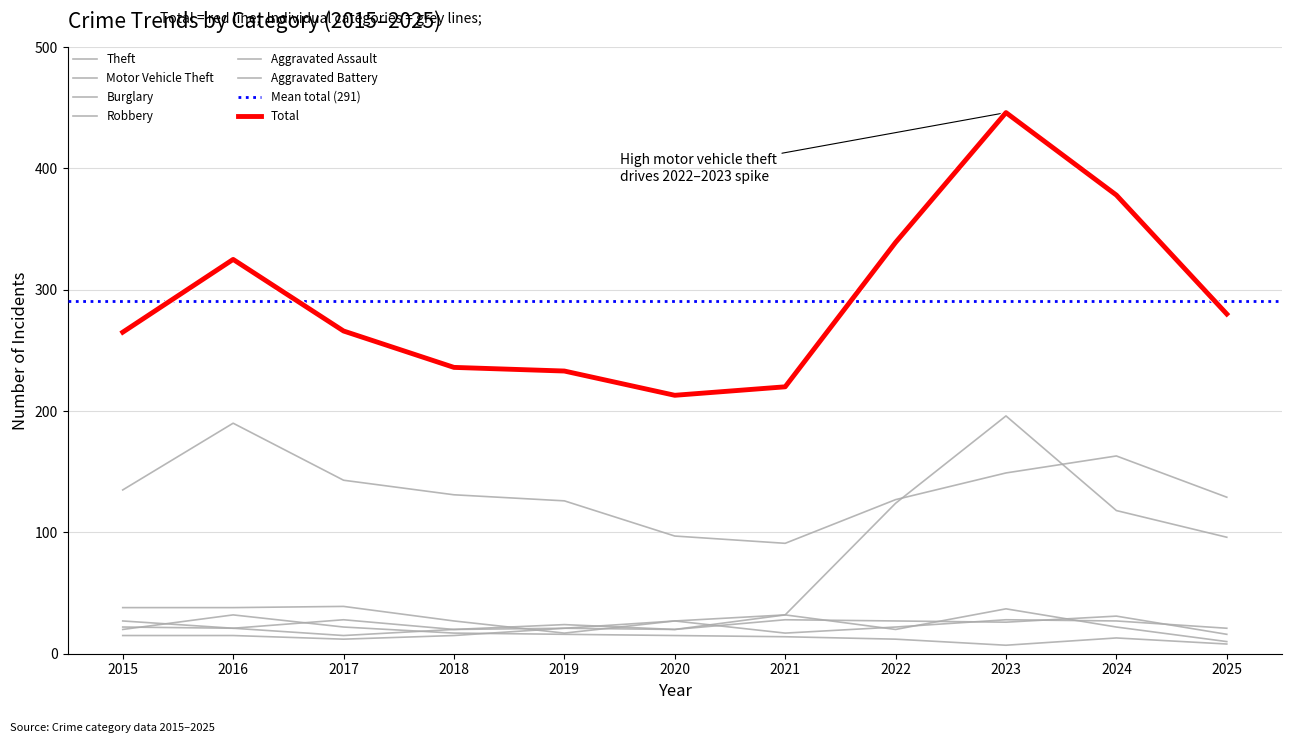

Which series has the largest total across all categories?

Theft